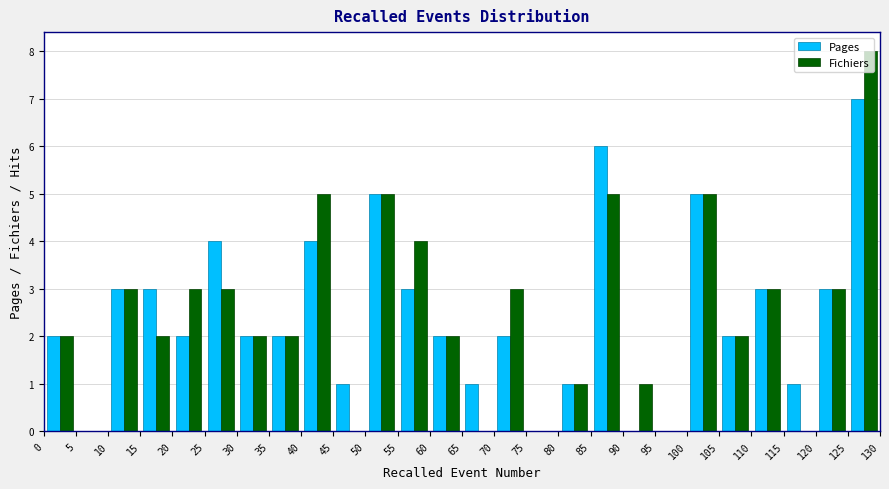

What is the height of the Pages bar covering 20 to 25 on the x-axis? The values are not printed on the chart, so give them approximately, as read against the axis.

2